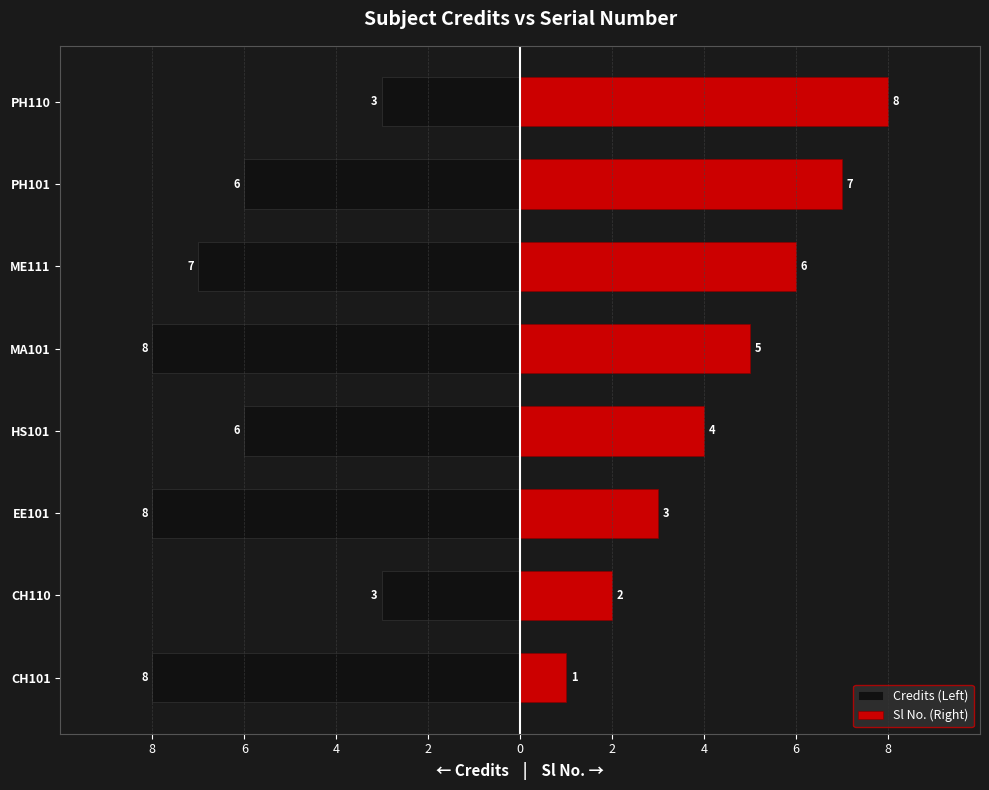

Is it true that Sl No. (Right) equals 1 at CH101?

True